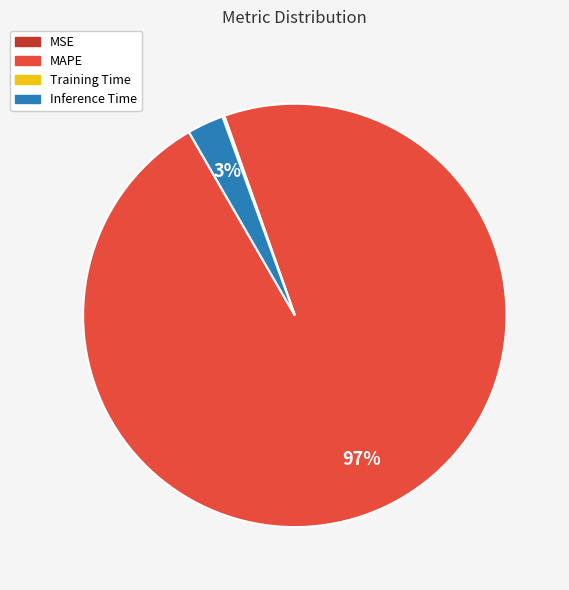

To the nearest percent, what is the difference between the largest and smallest slice percentages?

97%